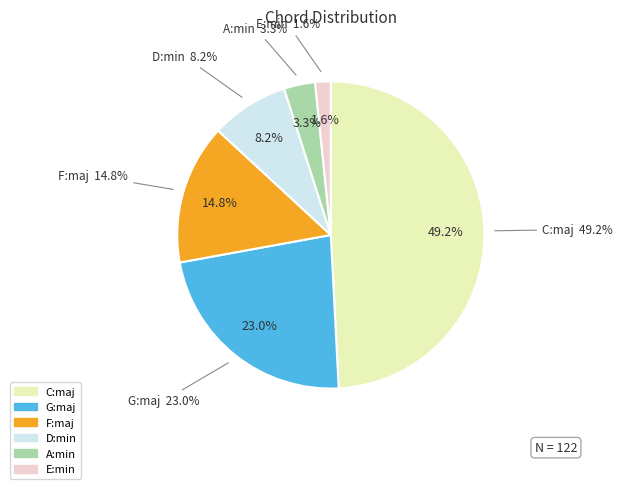

To the nearest percent, what percentage of the pie is F:maj?

15%